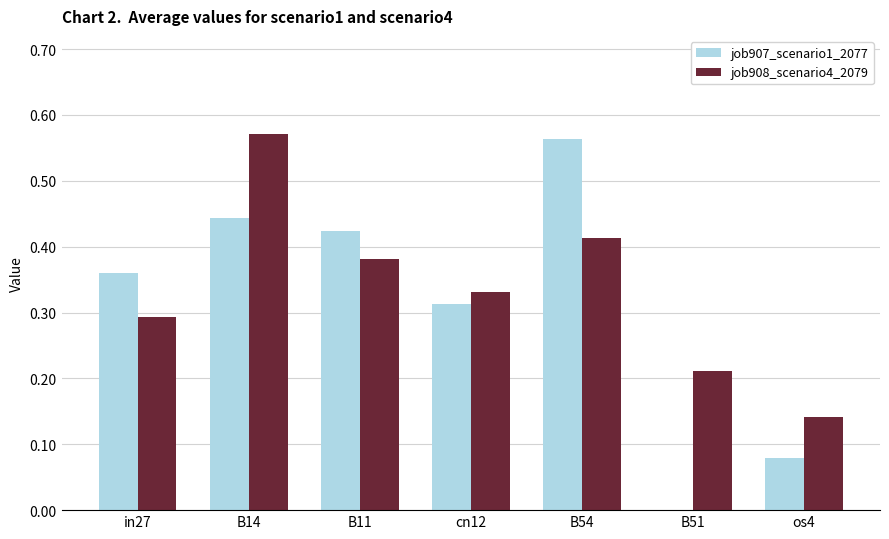

Which category has the highest value in the job908_scenario4_2079 series?

B14